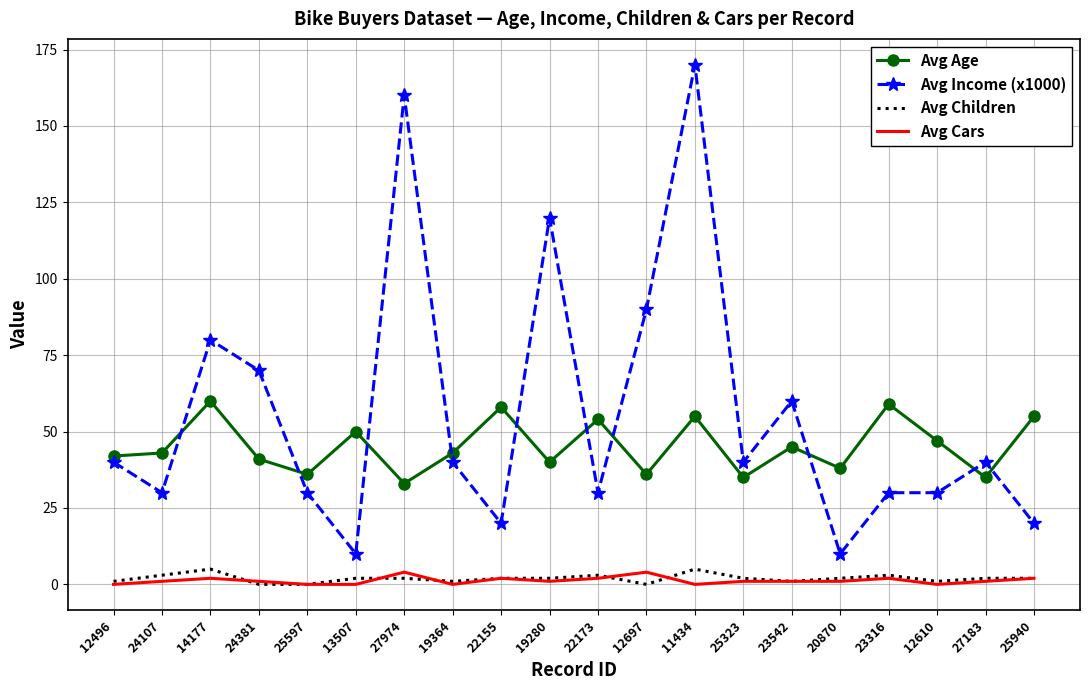

Which series has the largest total across all categories?

Avg Income (x1000)